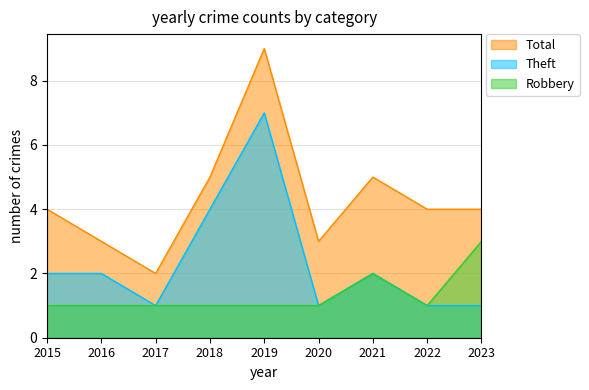

How many values in the Total series exceed 4?

3